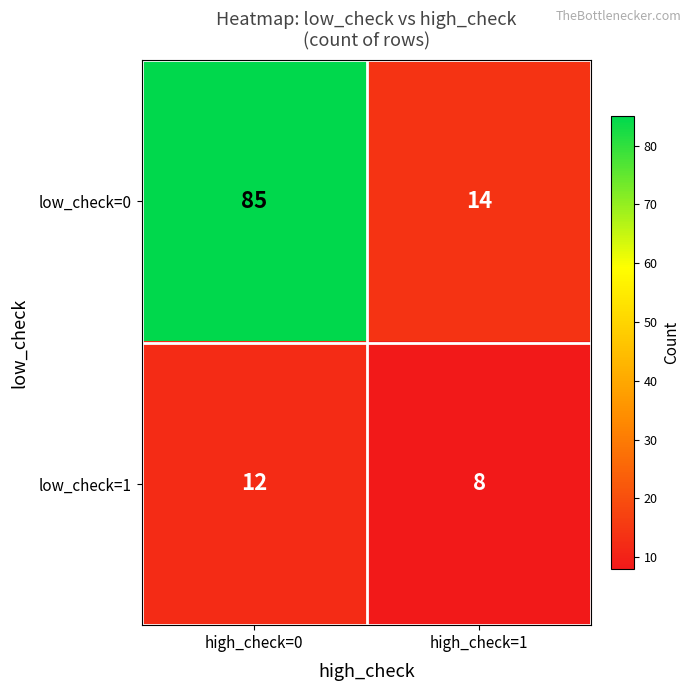

Which series has the widest spread of values?

low_check=0